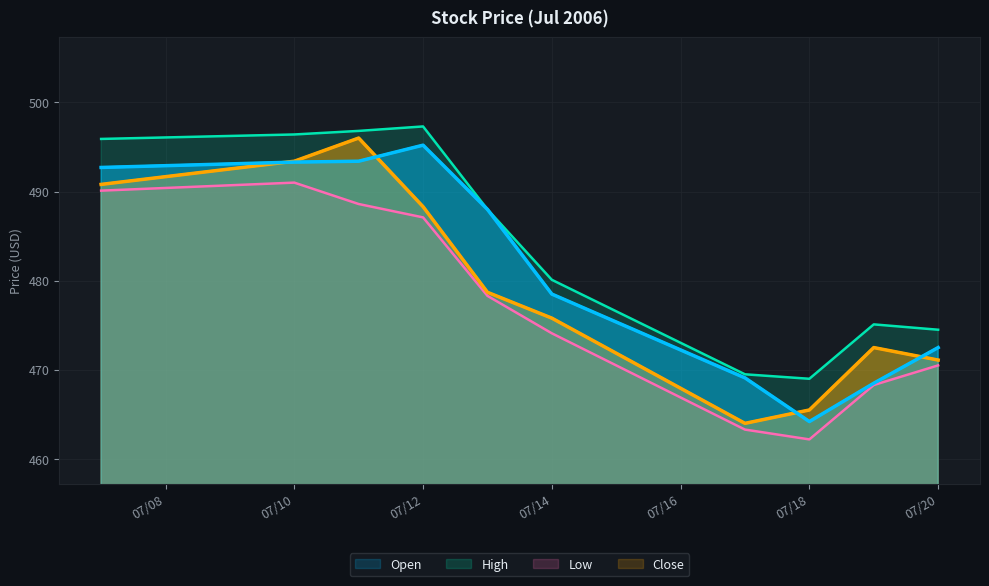

Which series has the largest total across all categories?

High